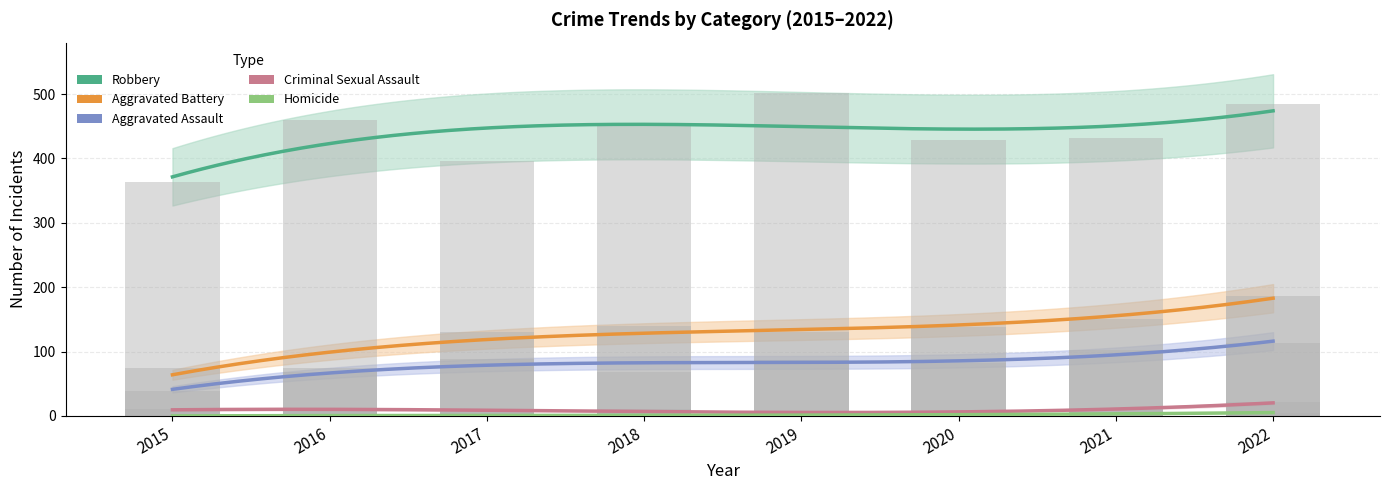

What is the value of the Aggravated Battery bar at the 5th from the left?

131